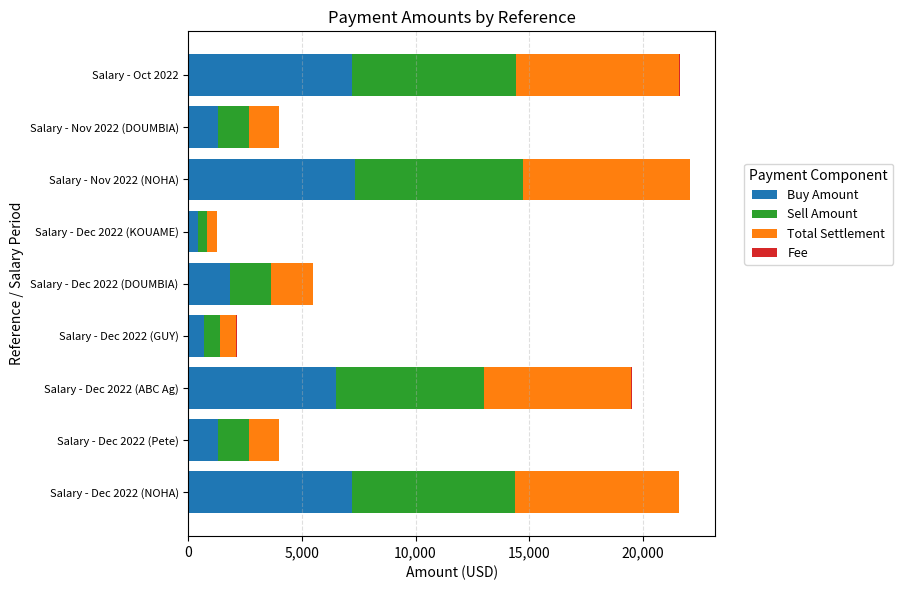

True or false: Buy Amount has a value of 702.0 at Salary - Dec 2022 (GUY).

True